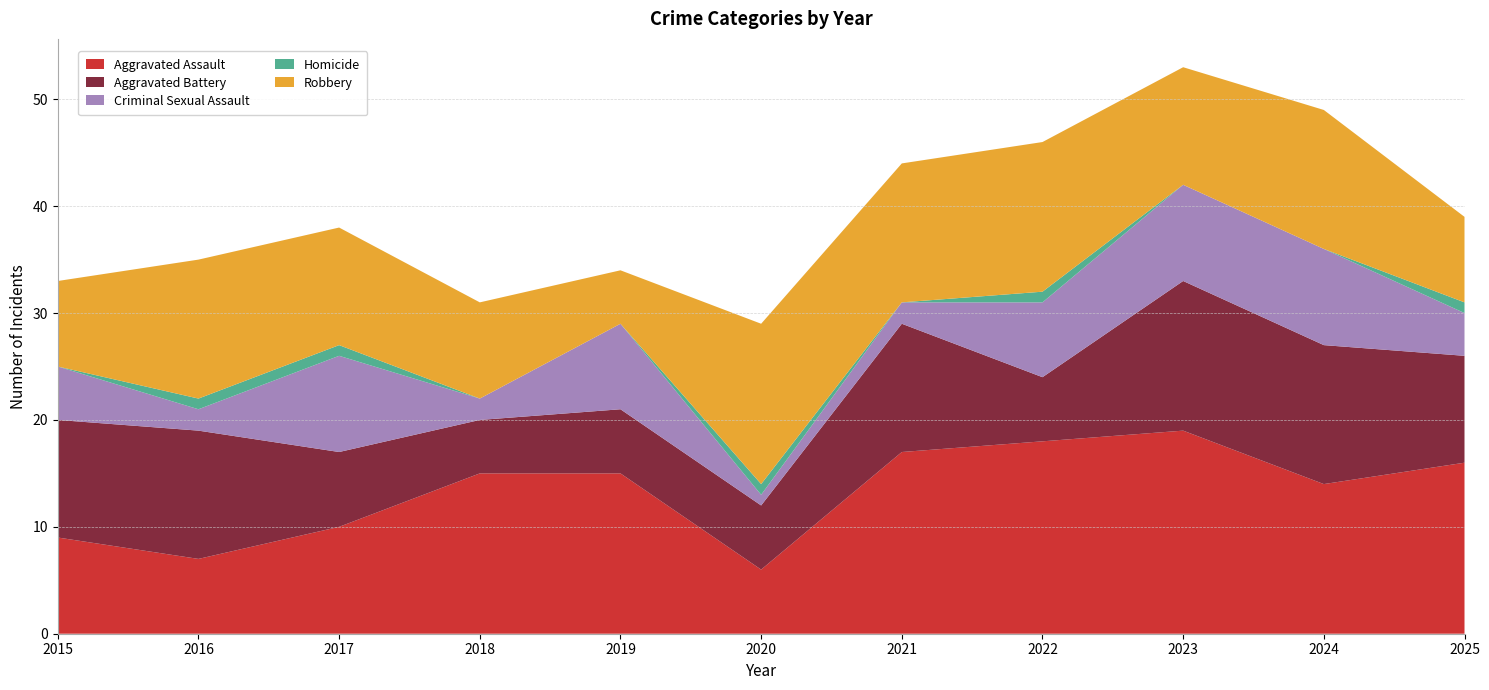

Reading left to right, what are all the values shown in this chart?

Aggravated Assault: 9	7	10	15	15	6	17	18	19	14	16
Aggravated Battery: 11	12	7	5	6	6	12	6	14	13	10
Criminal Sexual Assault: 5	2	9	2	8	1	2	7	9	9	4
Homicide: 0	1	1	0	0	1	0	1	0	0	1
Robbery: 8	13	11	9	5	15	13	14	11	13	8